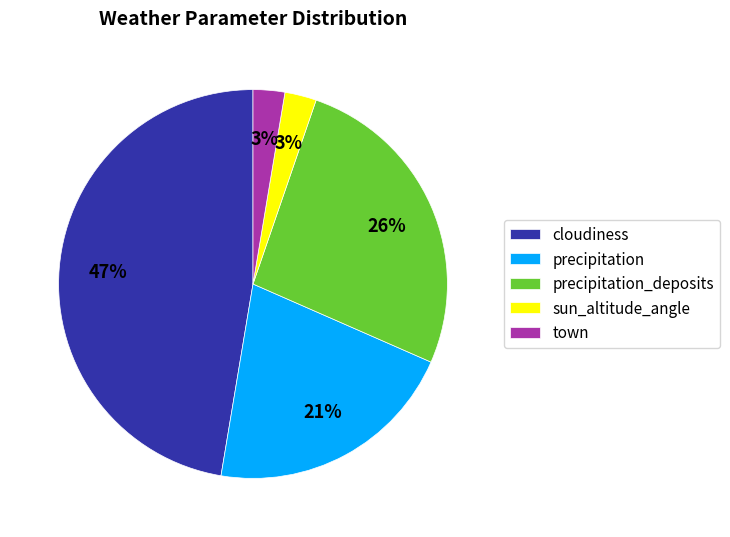

The precipitation slice represents 15% of the pie. True or false?

False